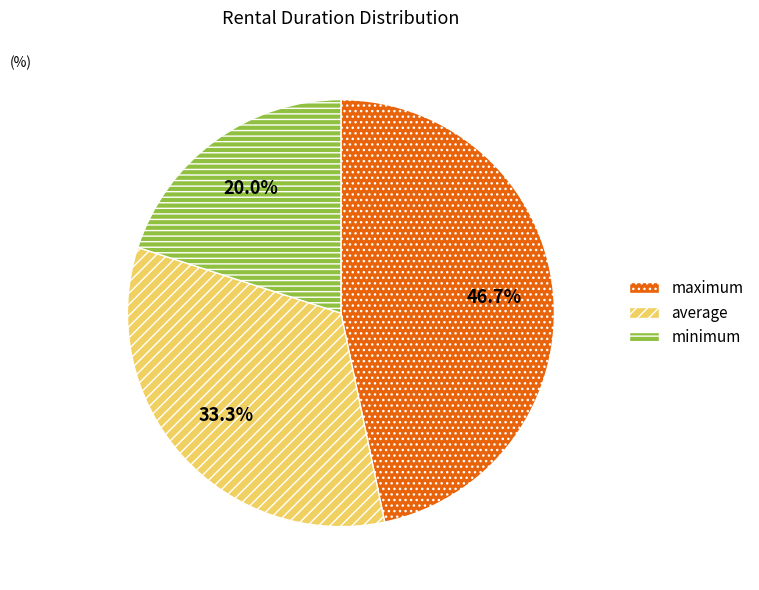

Count the number of slices in the pie.

3